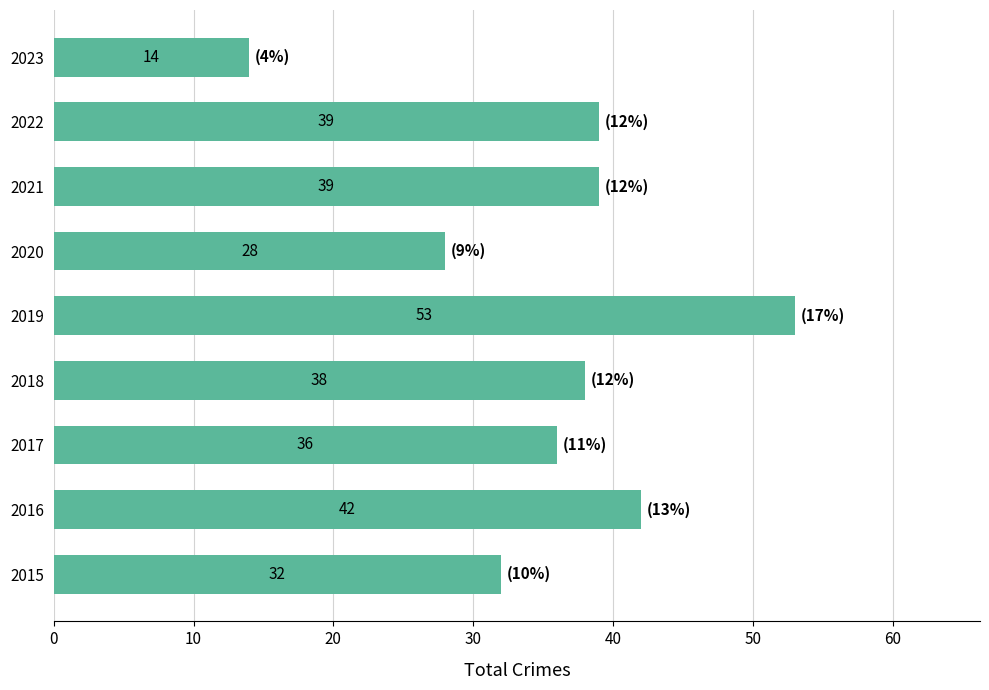

How many categories are shown in the chart?

9